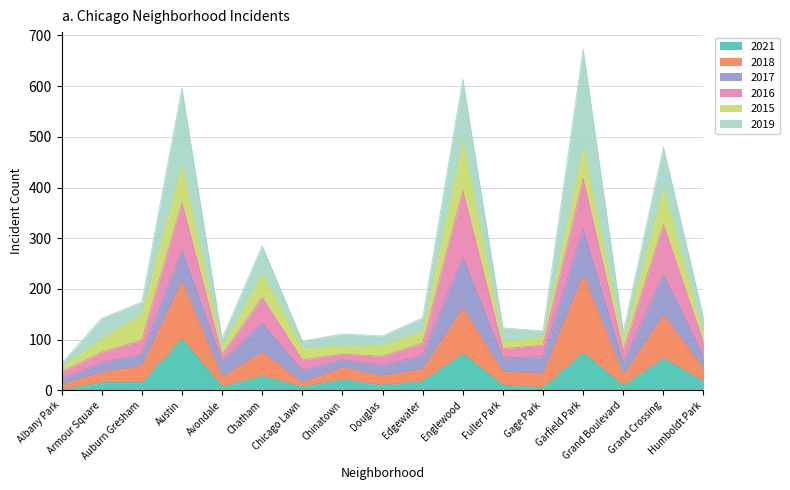

What position from the left is Grand Crossing?

16